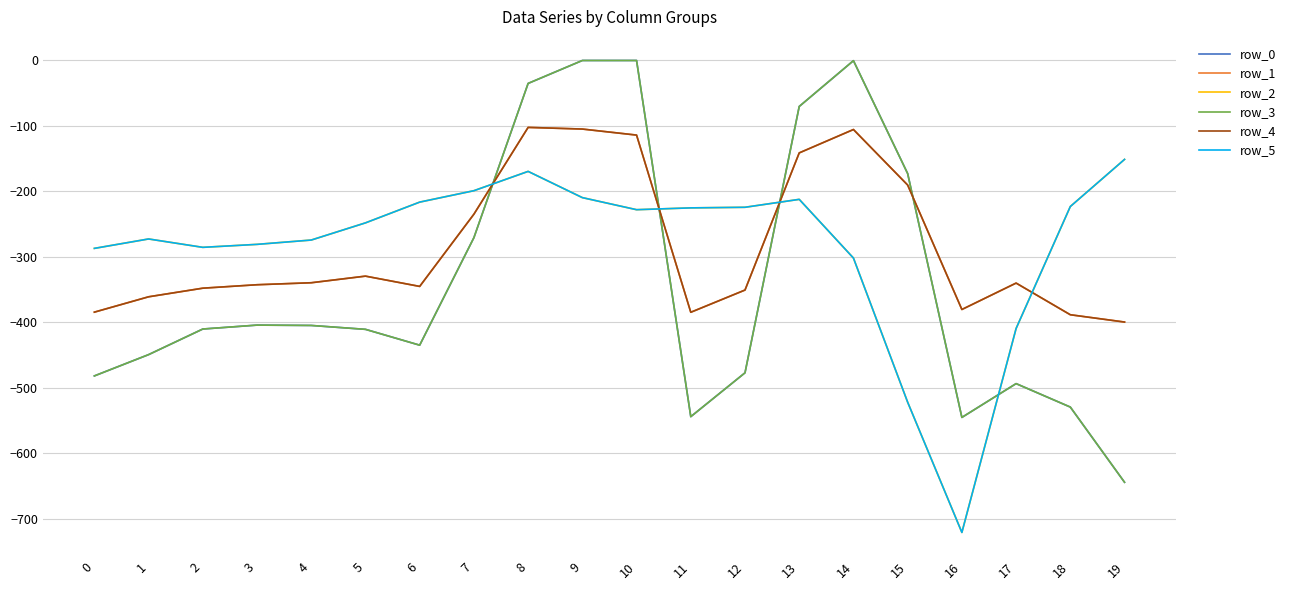

Reading left to right, what are all the values shown in this chart?

row_0: -482.0	-449.5	-410.3	-404.4	-404.9	-410.8	-435.0	-270.7	-35.0	0.0	0.0	-544.3	-477.2	-70.2	-0.3	-172.8	-545.4	-493.8	-529.6	-644.5
row_1: -384.6	-361.1	-347.9	-342.7	-339.6	-329.5	-345.2	-234.9	-102.3	-104.8	-114.0	-384.7	-350.8	-141.2	-105.5	-190.4	-380.5	-340.1	-388.5	-399.7
row_2: -287.1	-272.7	-285.5	-281.0	-274.4	-248.1	-216.4	-199.0	-169.5	-209.6	-228.0	-225.2	-224.3	-212.2	-301.9	-522.2	-721.2	-409.5	-223.1	-151.1
row_3: -482.0	-449.5	-410.3	-404.4	-404.9	-410.8	-435.0	-270.7	-35.0	0.0	0.0	-544.3	-477.2	-70.2	-0.3	-172.8	-545.4	-493.8	-529.6	-644.5
row_4: -384.6	-361.1	-347.9	-342.7	-339.6	-329.5	-345.2	-234.9	-102.3	-104.8	-114.0	-384.7	-350.8	-141.2	-105.5	-190.4	-380.5	-340.1	-388.5	-399.7
row_5: -287.1	-272.7	-285.5	-281.0	-274.4	-248.1	-216.4	-199.0	-169.5	-209.6	-228.0	-225.2	-224.3	-212.2	-301.9	-522.2	-721.2	-409.5	-223.1	-151.1